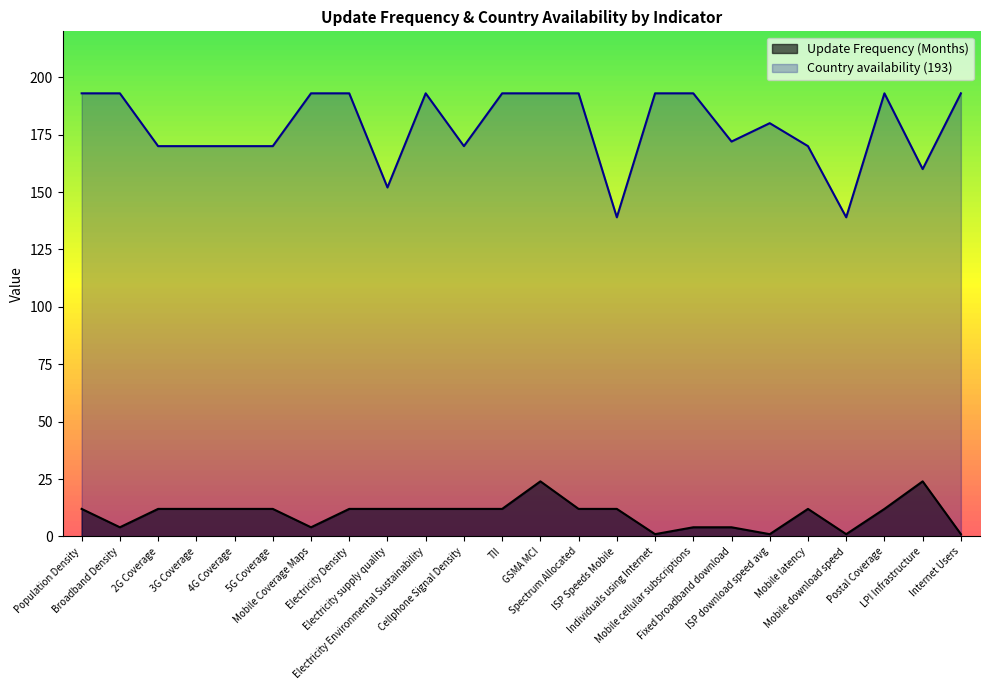

True or false: Update Frequency (Months) and Country availability (193) cross at least once.

False